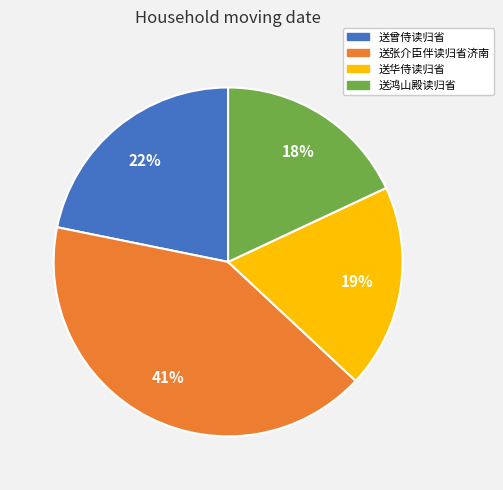

To the nearest percent, what percentage of the pie is 送曾侍读归省?

22%